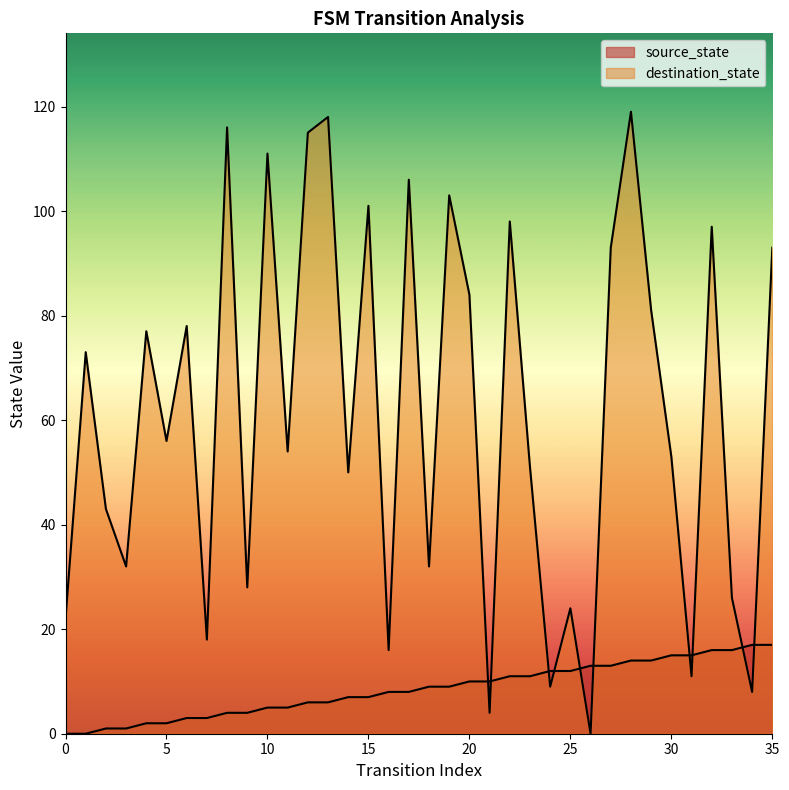

List the series in order of their peak value, lowest first.

source_state, destination_state